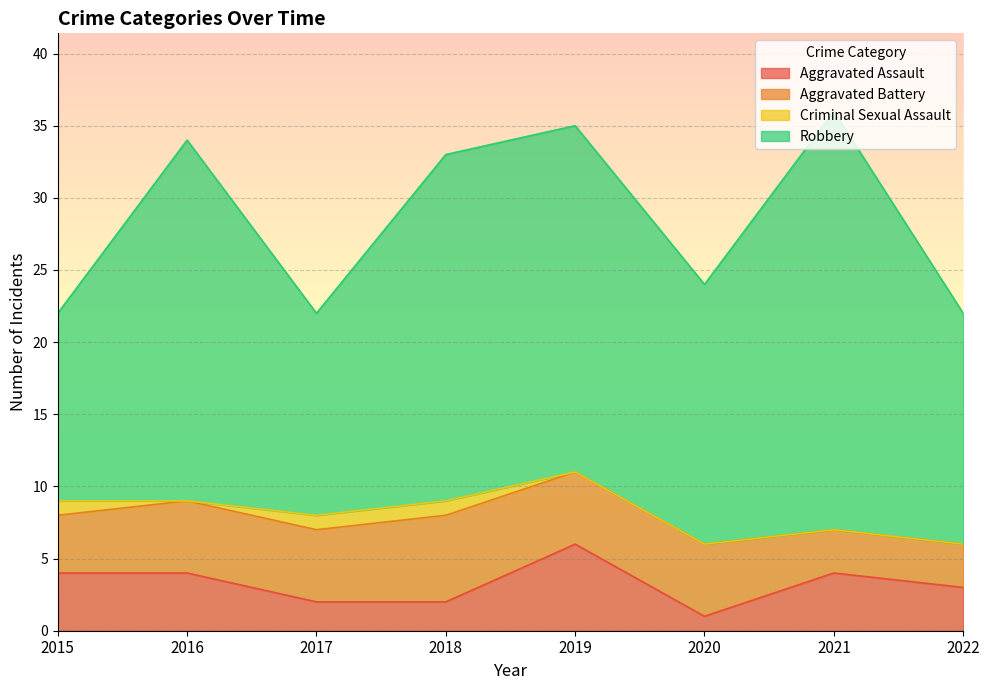

What is the spread (max minus min) of values at 2018?

23